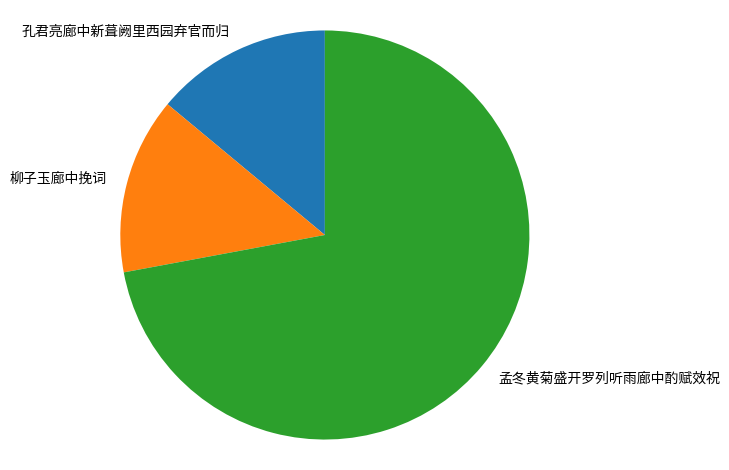

What is the ratio of the value at 孔君亮廊中新葺阙里西园弃官而归 to the value at 孟冬黄菊盛开罗列听雨廊中酌赋效祝?

0.2